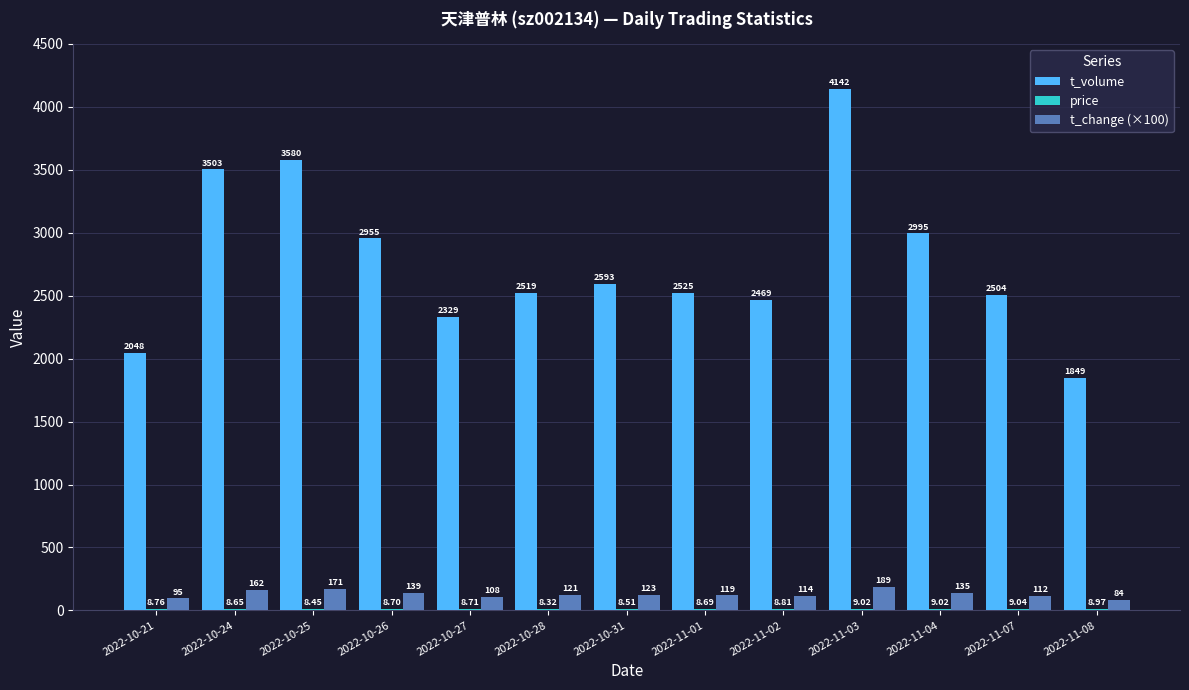

At which category is the sum across all series the highest?

2022-11-03